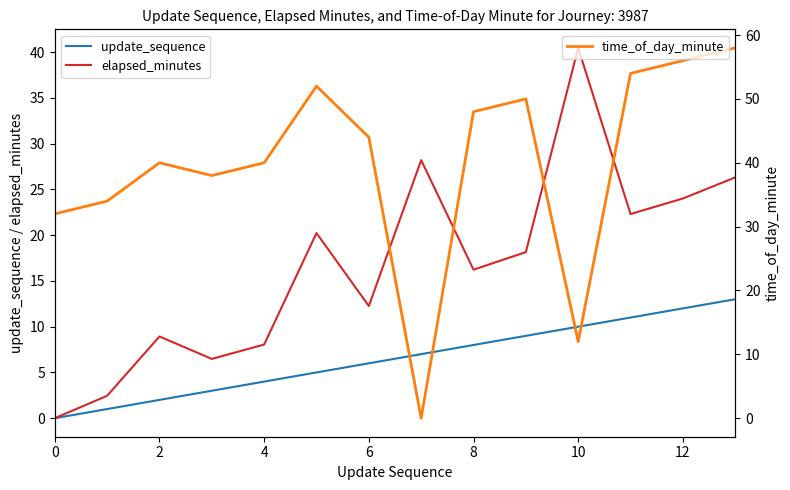

The value of update_sequence at 0 is 0.0. True or false?

True